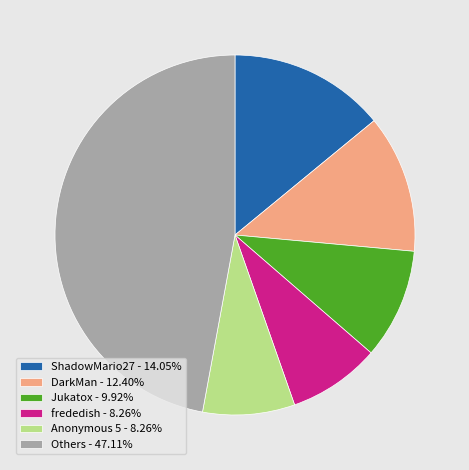

How many segments does this pie chart have?

6